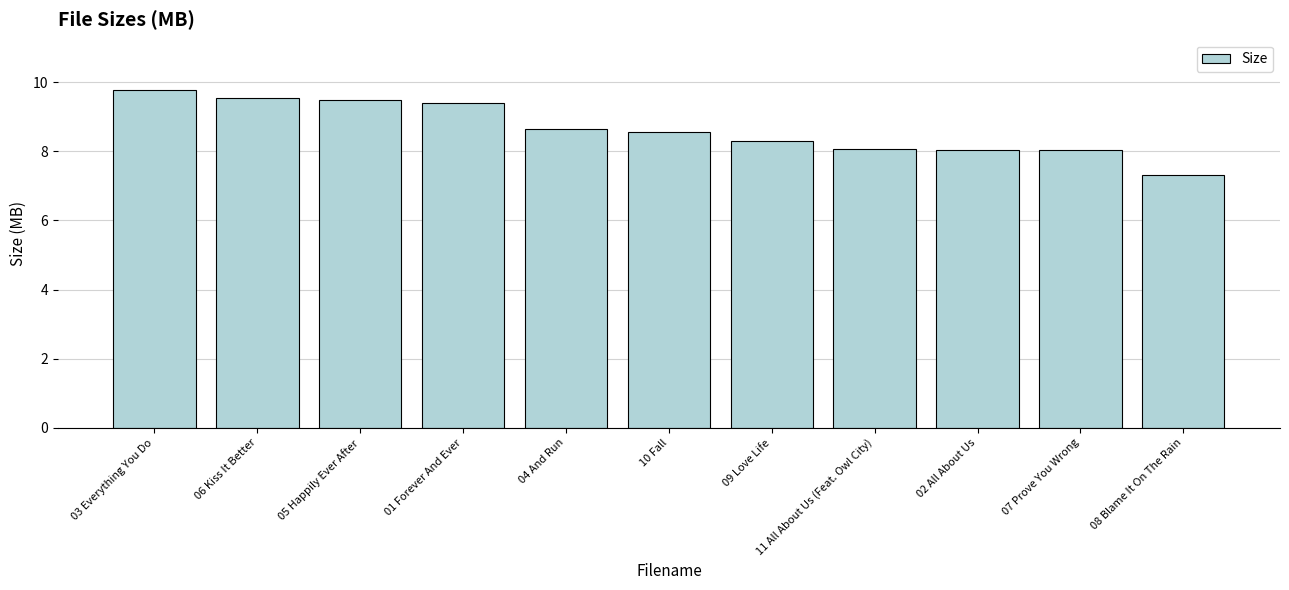

How many data points does each series have?

11